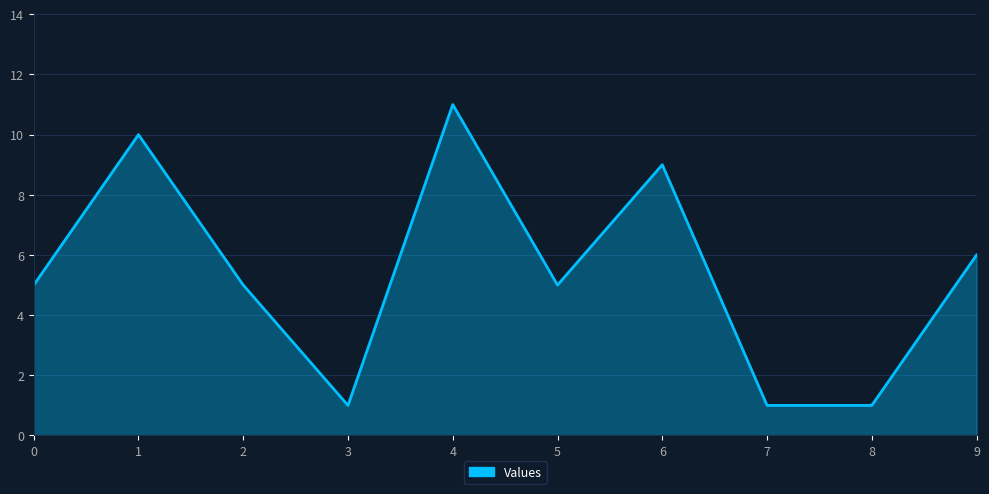

How many lines are shown in the chart?

1